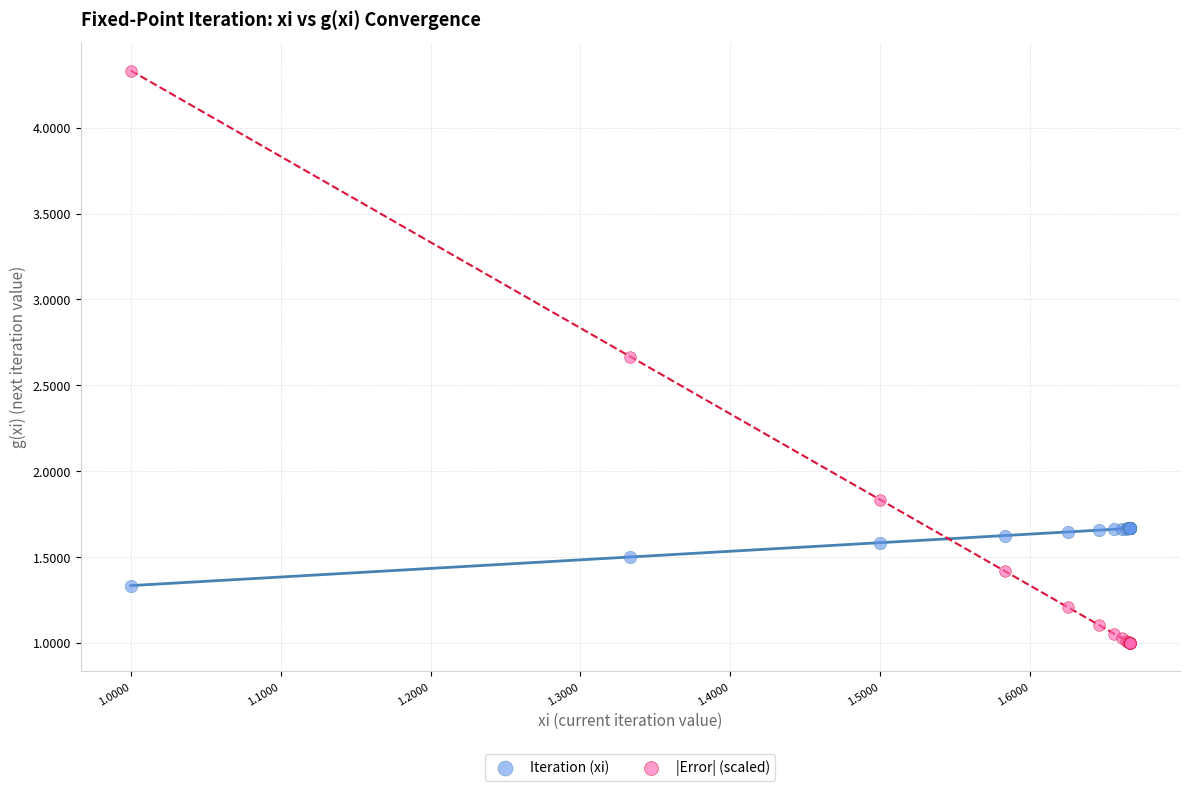

What is the X range (max minus min) for the scatter plot?

0.7